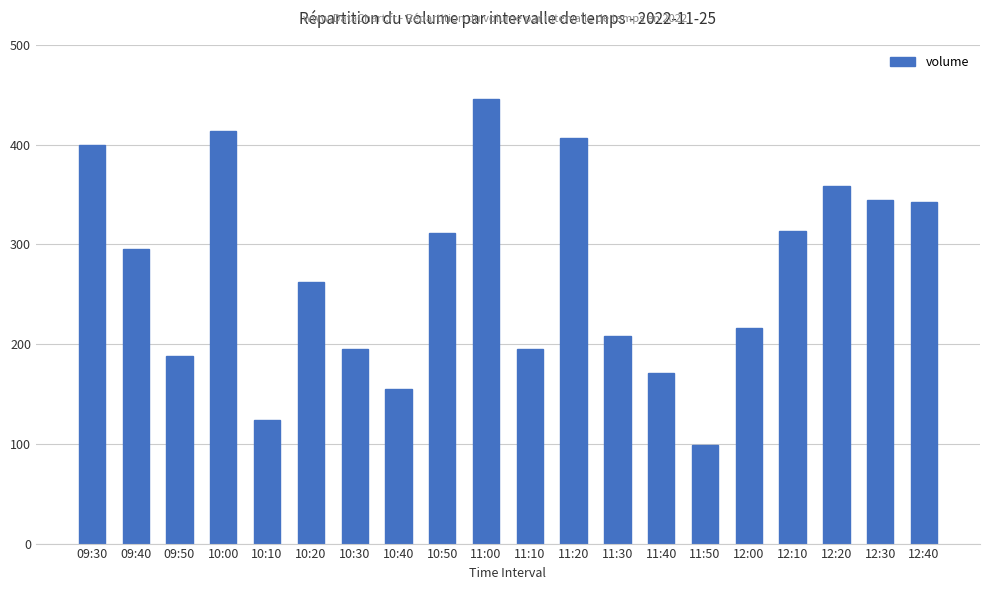

What is the sum of the values at 11:50 and 10:00?

513